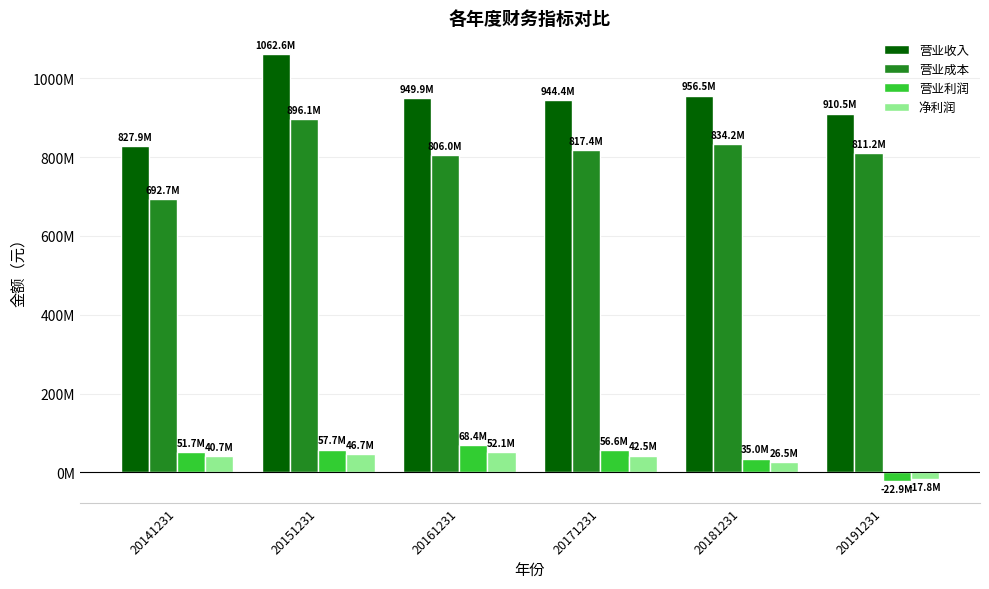

Are the bars grouped side by side (vs. stacked)?

Yes